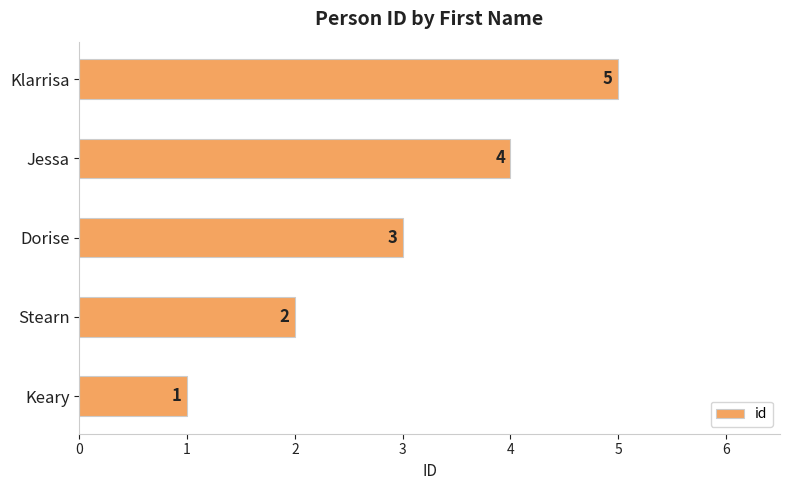

What is the maximum value shown in the chart?

5